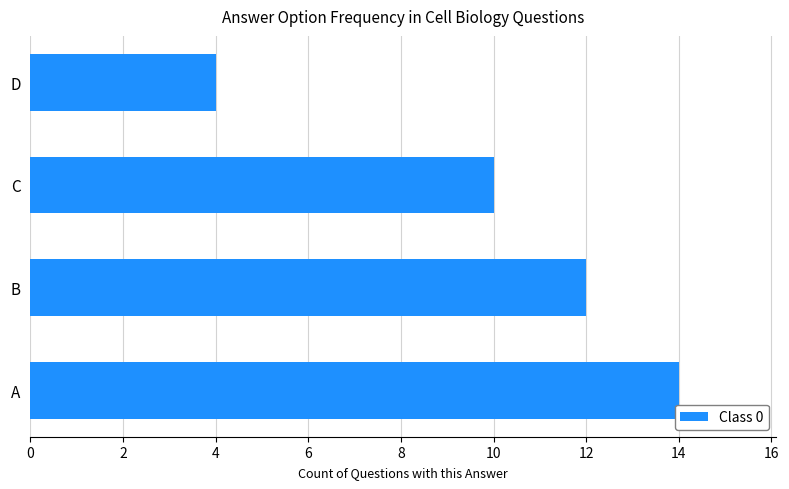

Does the chart contain any negative values?

No